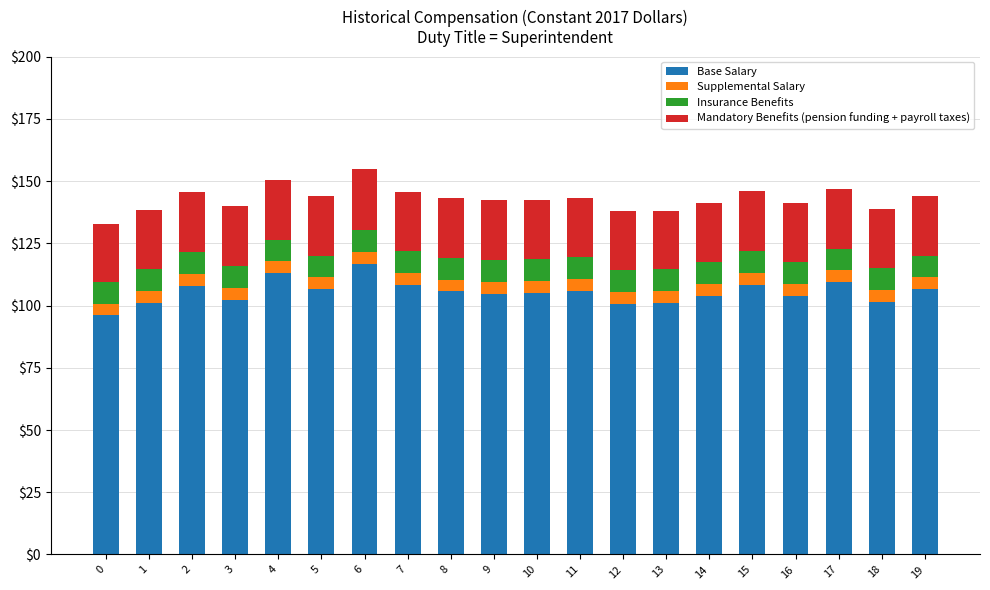

What is the total value across all series at 7?

145.8